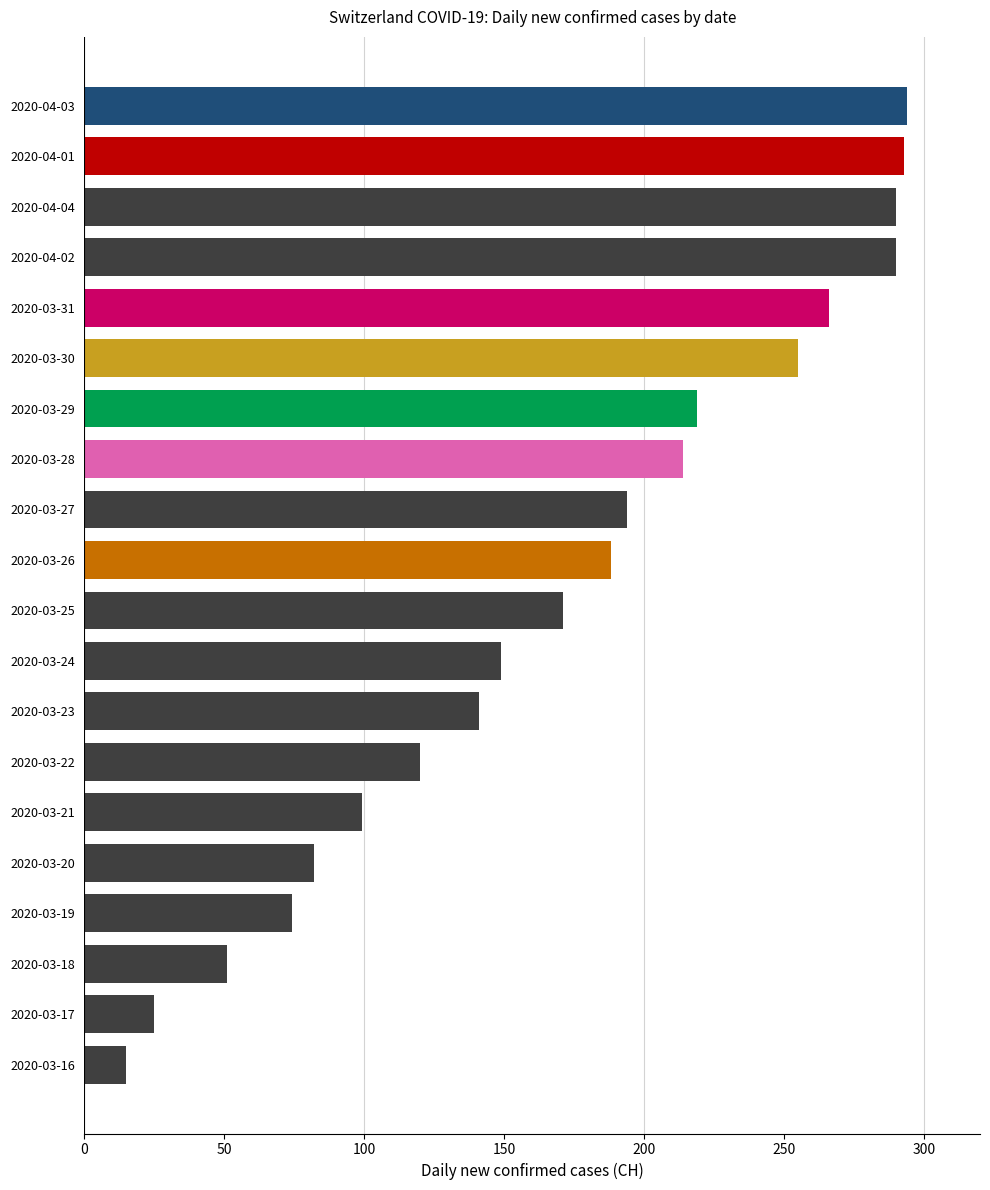

Does the chart contain any negative values?

No